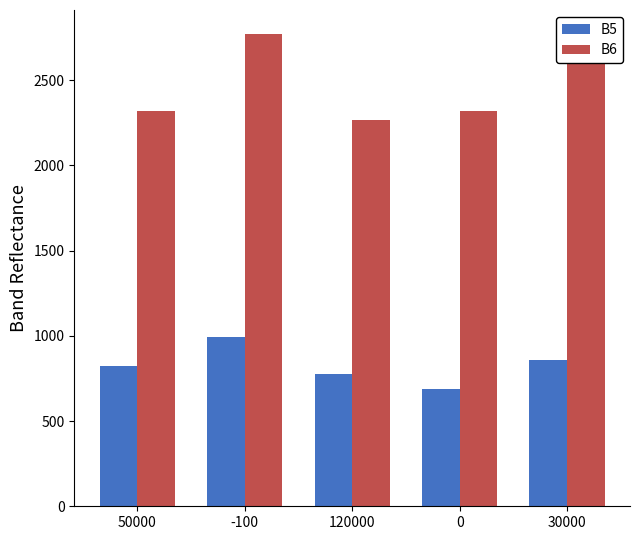

At how many categories does at least one series exceed 787?

5